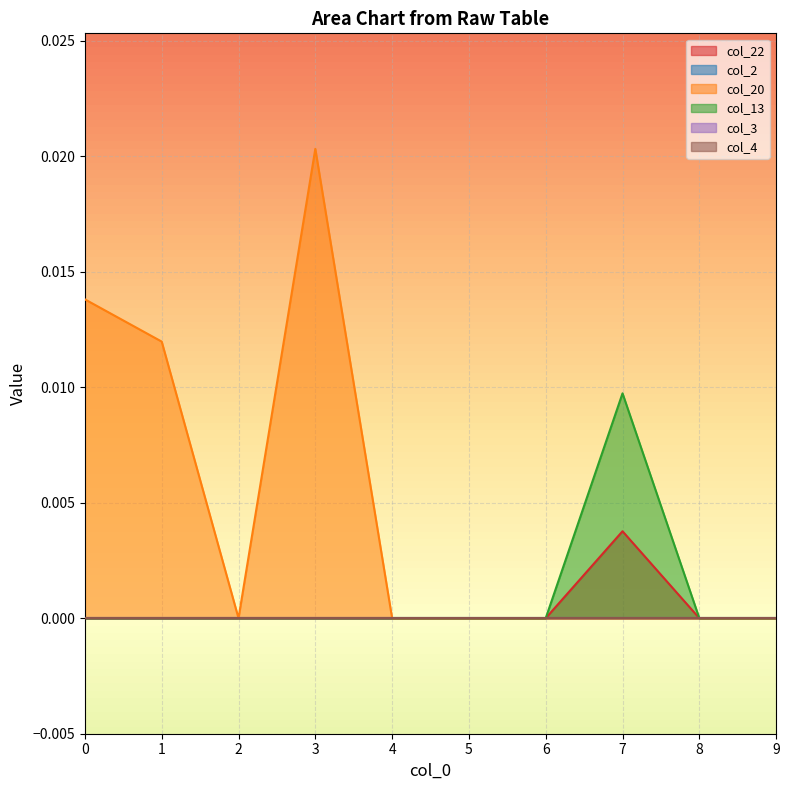

At 9, list the series in order from largest to smallest.

col_22, col_20, col_13